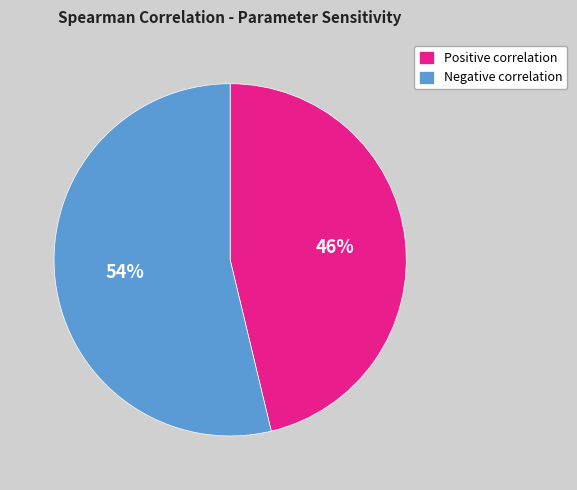

Is the sum of Positive correlation and Negative correlation greater than half?

Yes